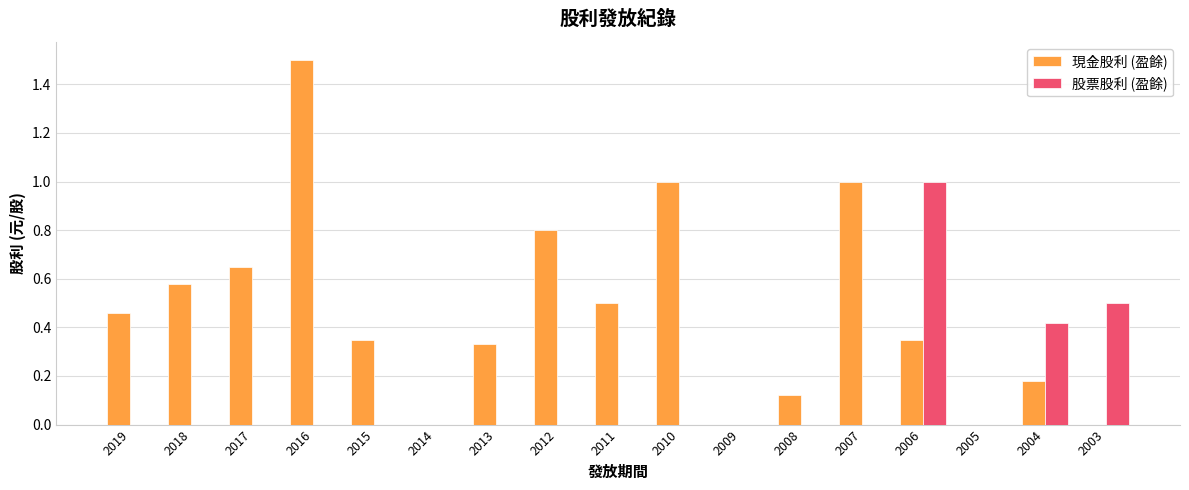

Count the 股票股利 (盈餘) values in the range 0 to 1.

17